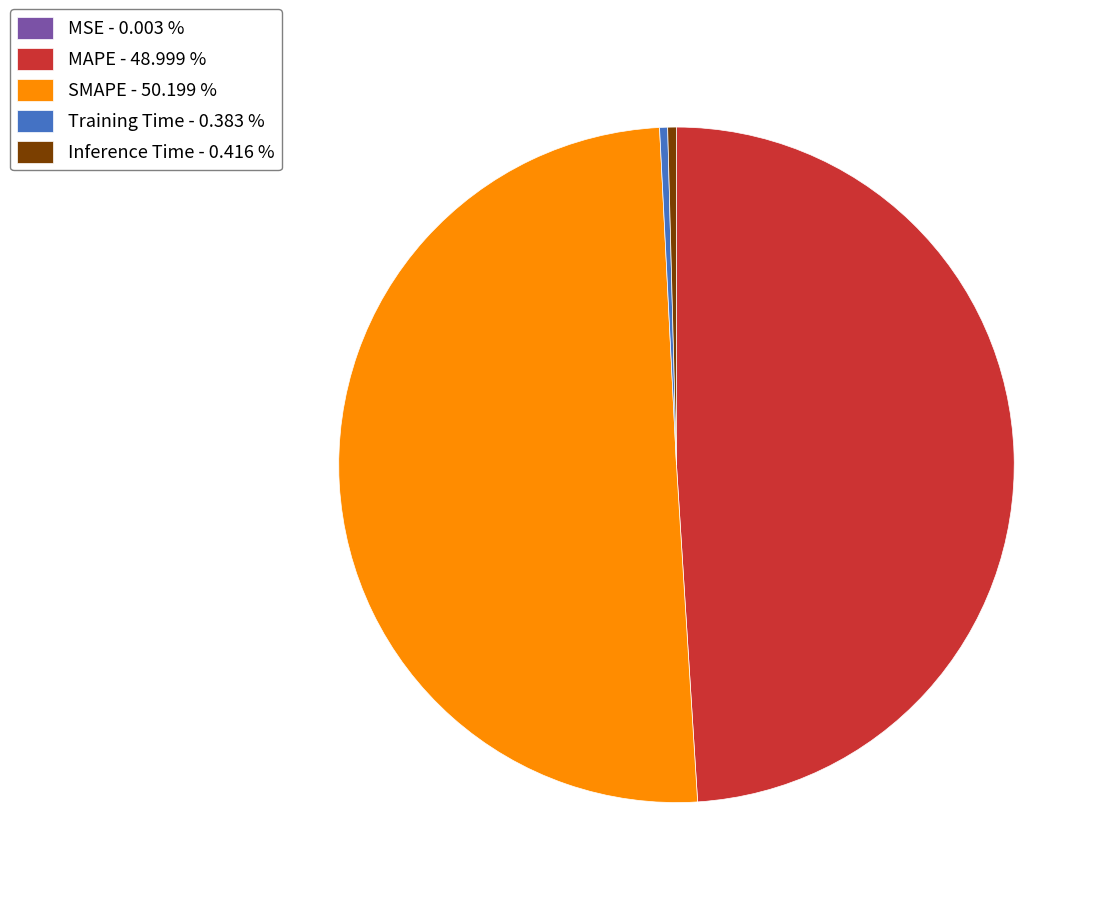

Does Inference Time - 0.416 % represent more than half of the total?

No